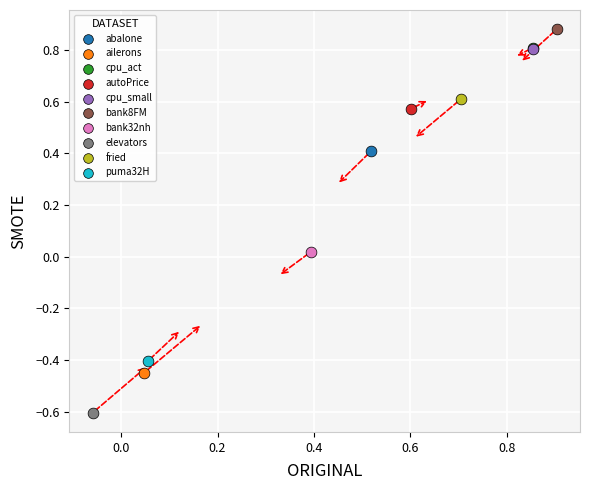

Which series contains the highest Y value?

bank8FM